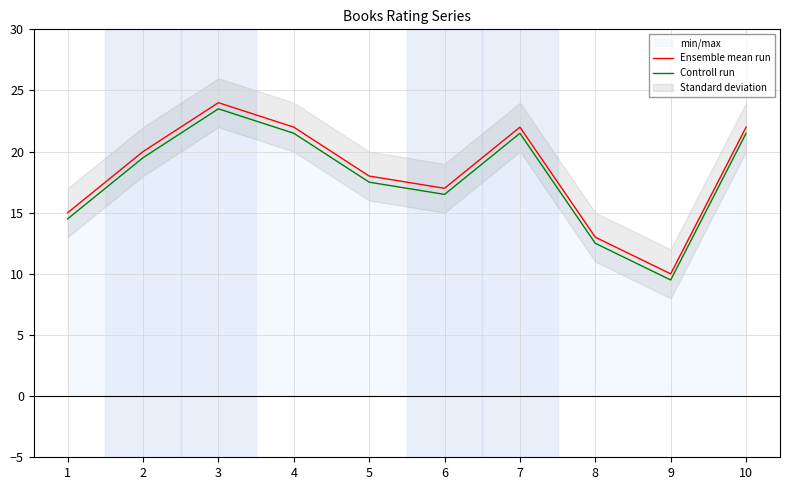

Rank the series at 10 from highest to lowest value.

Ensemble mean run, Controll run